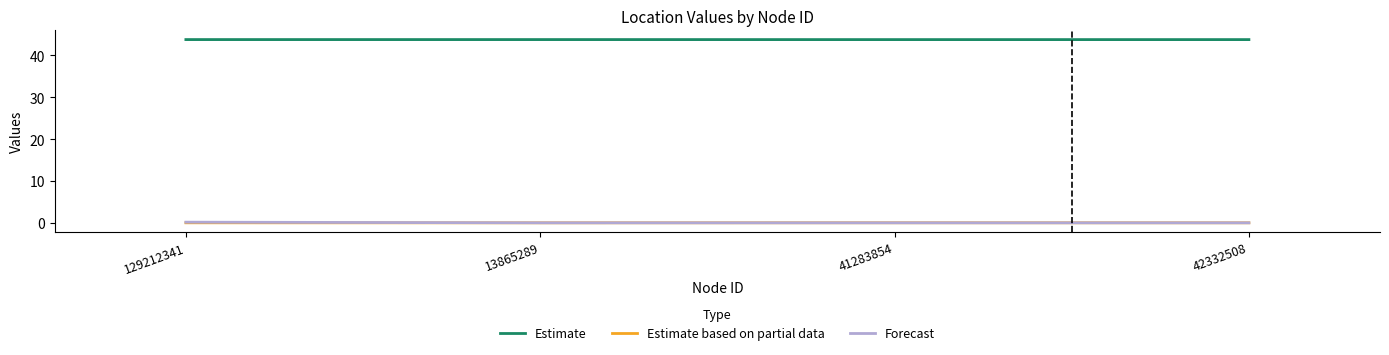

Is it true that Estimate based on partial data equals 0.0 at 41283854?

False